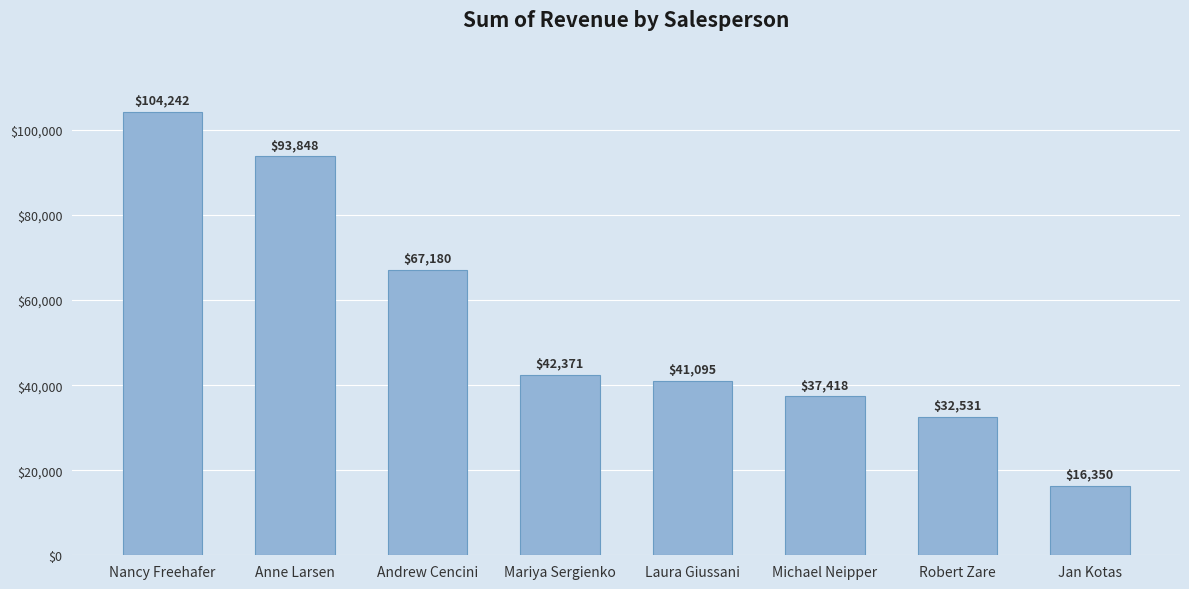

True or false: the data shows 66066.7 at Mariya Sergienko.

False